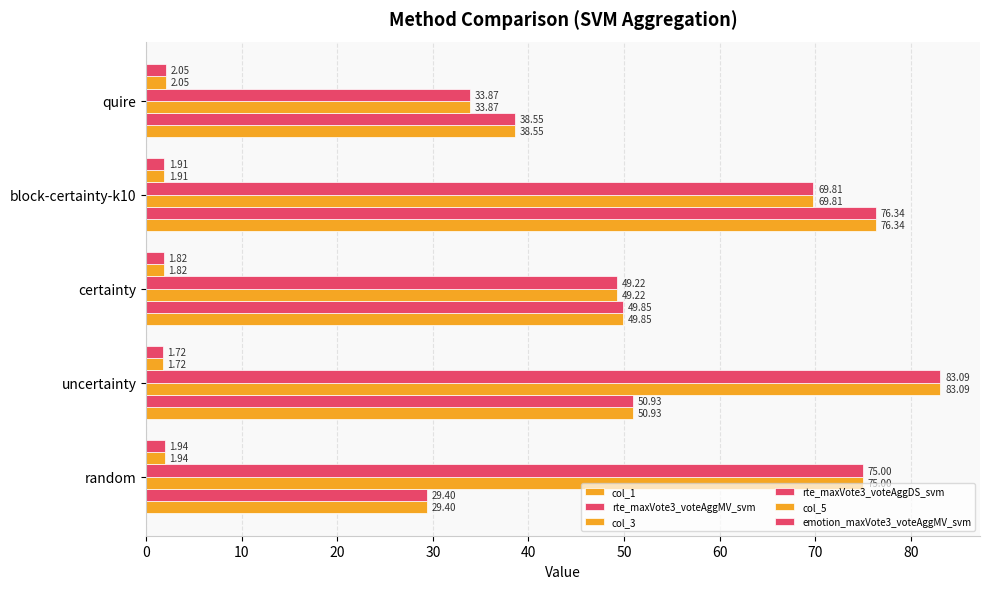

How many distinct data groups are displayed?

6